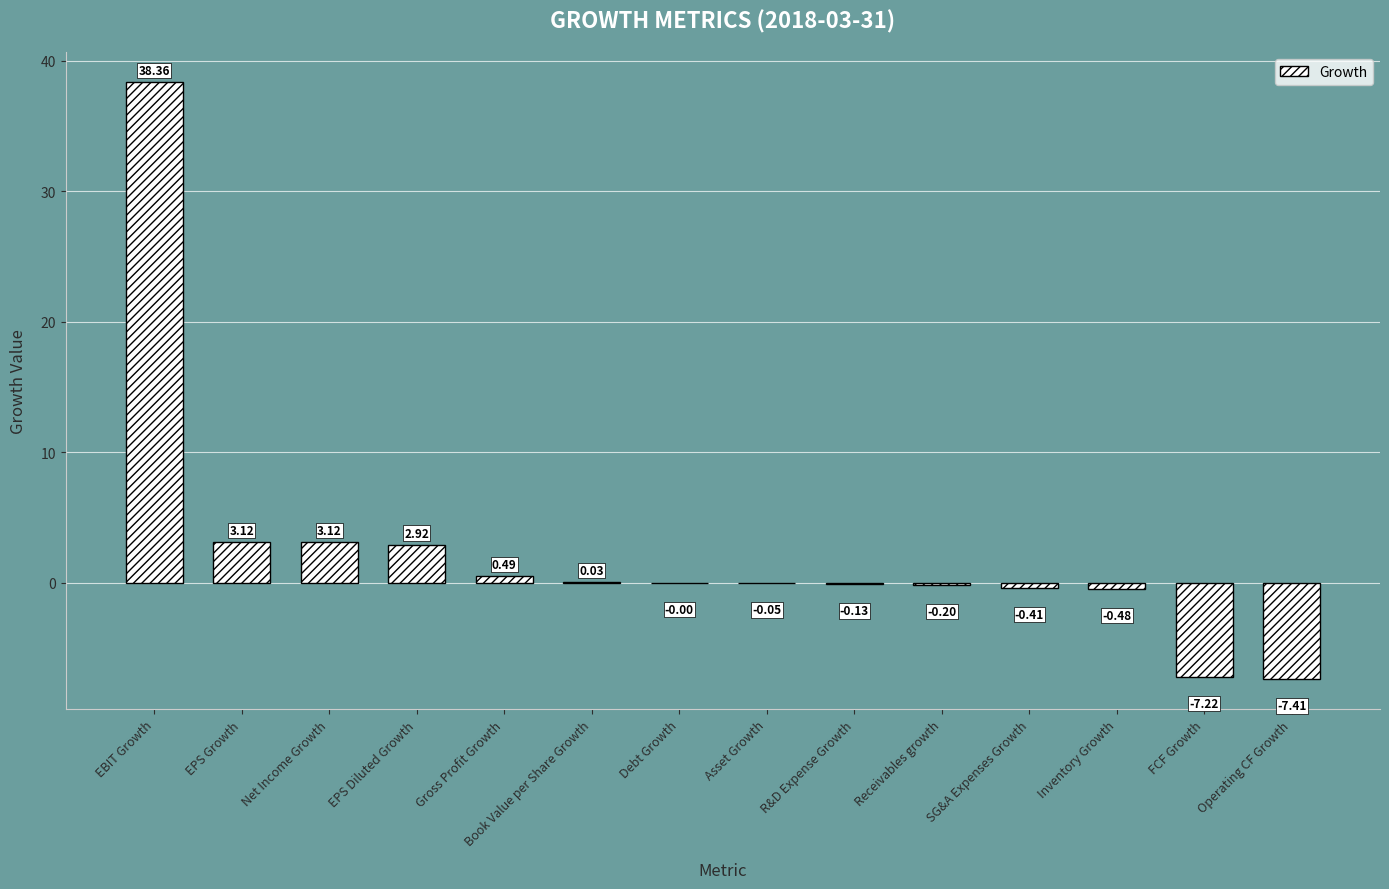

What is the change in value from EPS Diluted Growth to FCF Growth?

-10.1